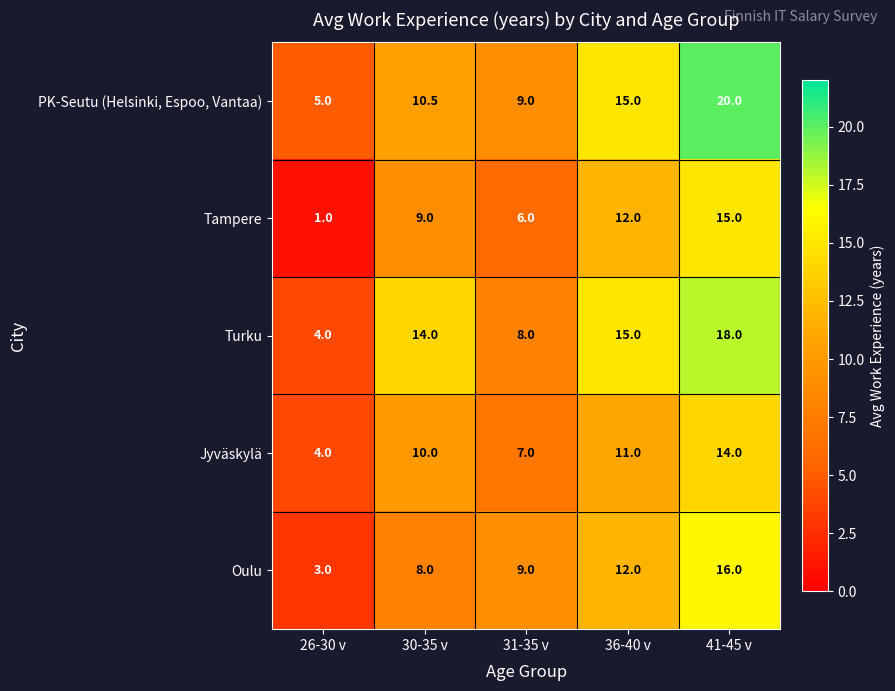

Which series has the largest range (max minus min)?

PK-Seutu (Helsinki, Espoo, Vantaa)